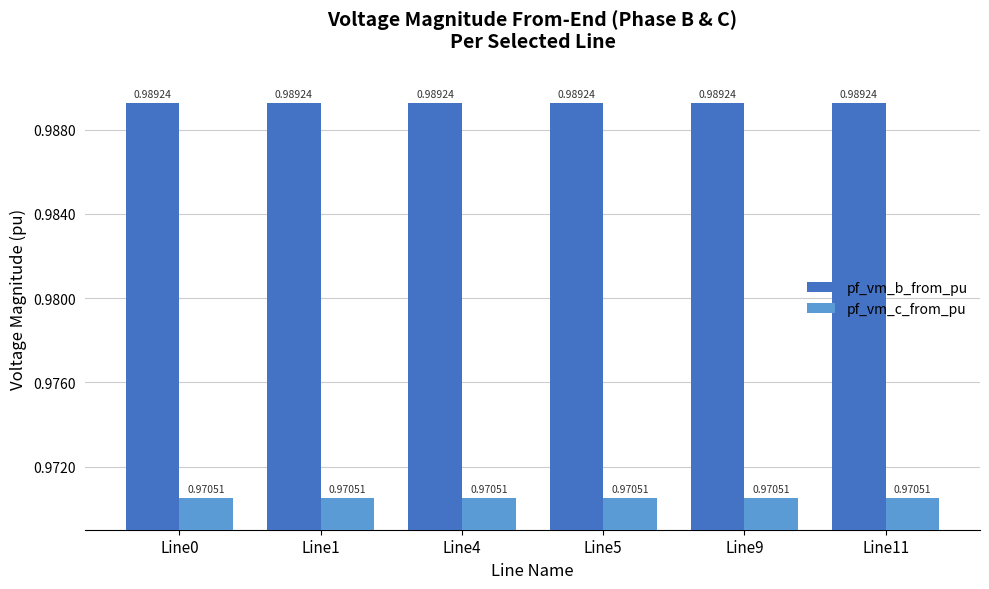

Rank the series by their maximum value, from lowest to highest.

pf_vm_c_from_pu, pf_vm_b_from_pu